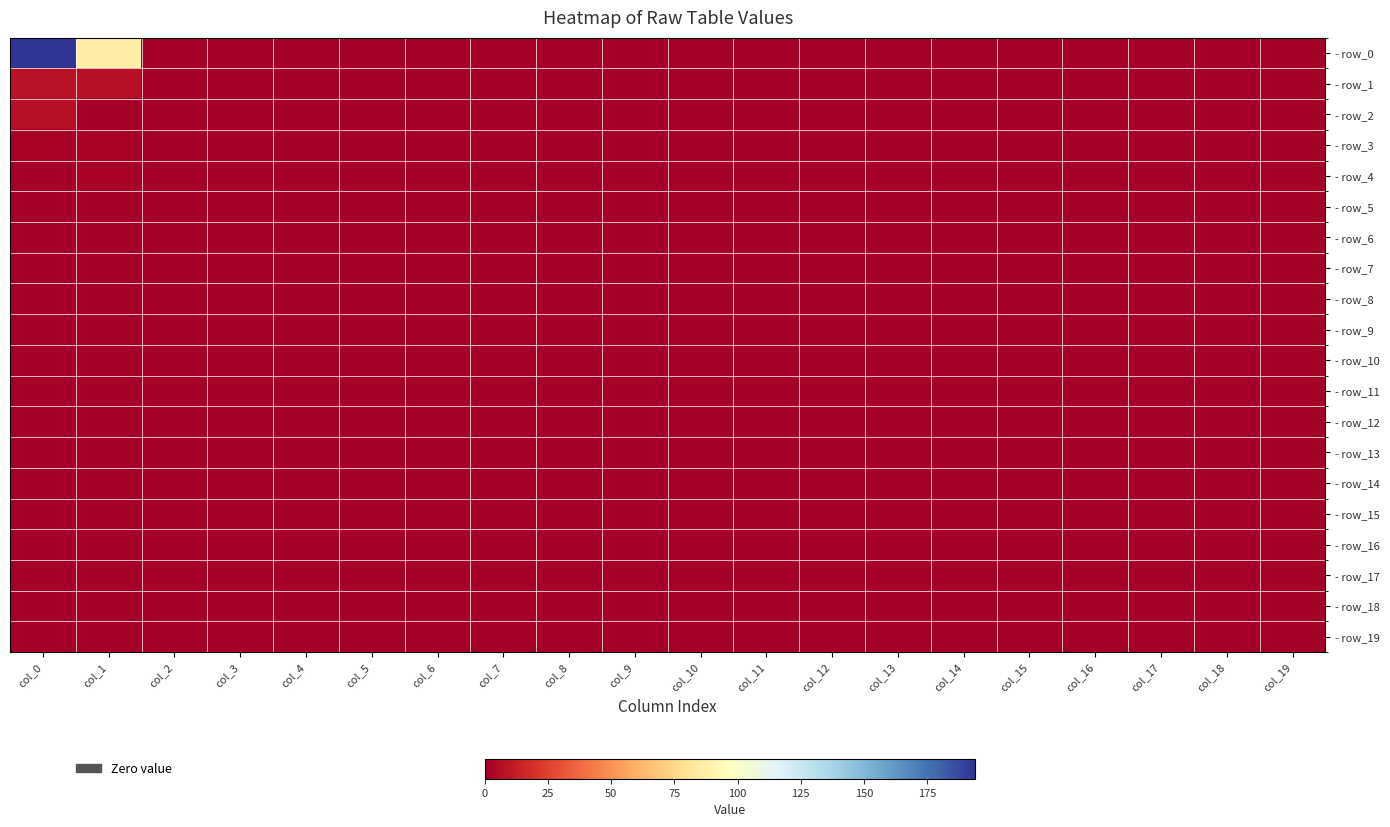

At how many categories does at least one series exceed 132?

1